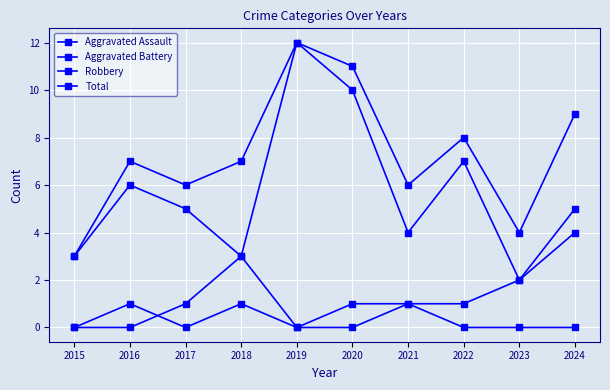

At which category is the sum across all series the highest?

2019